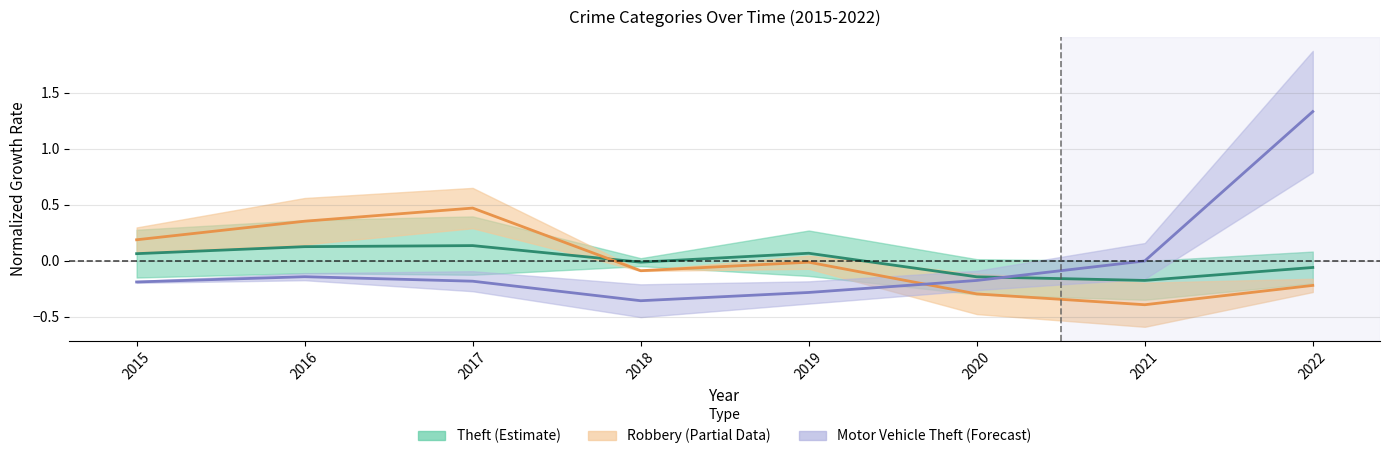

Reading left to right, what are all the values shown in this chart?

Theft (Estimate): 0.1	0.1	0.1	-0.0	0.1	-0.1	-0.2	-0.1
Robbery (Partial Estimate): 0.2	0.4	0.5	-0.1	-0.0	-0.3	-0.4	-0.2
Motor Vehicle Theft (Forecast): -0.2	-0.1	-0.2	-0.4	-0.3	-0.2	-0.0	1.3